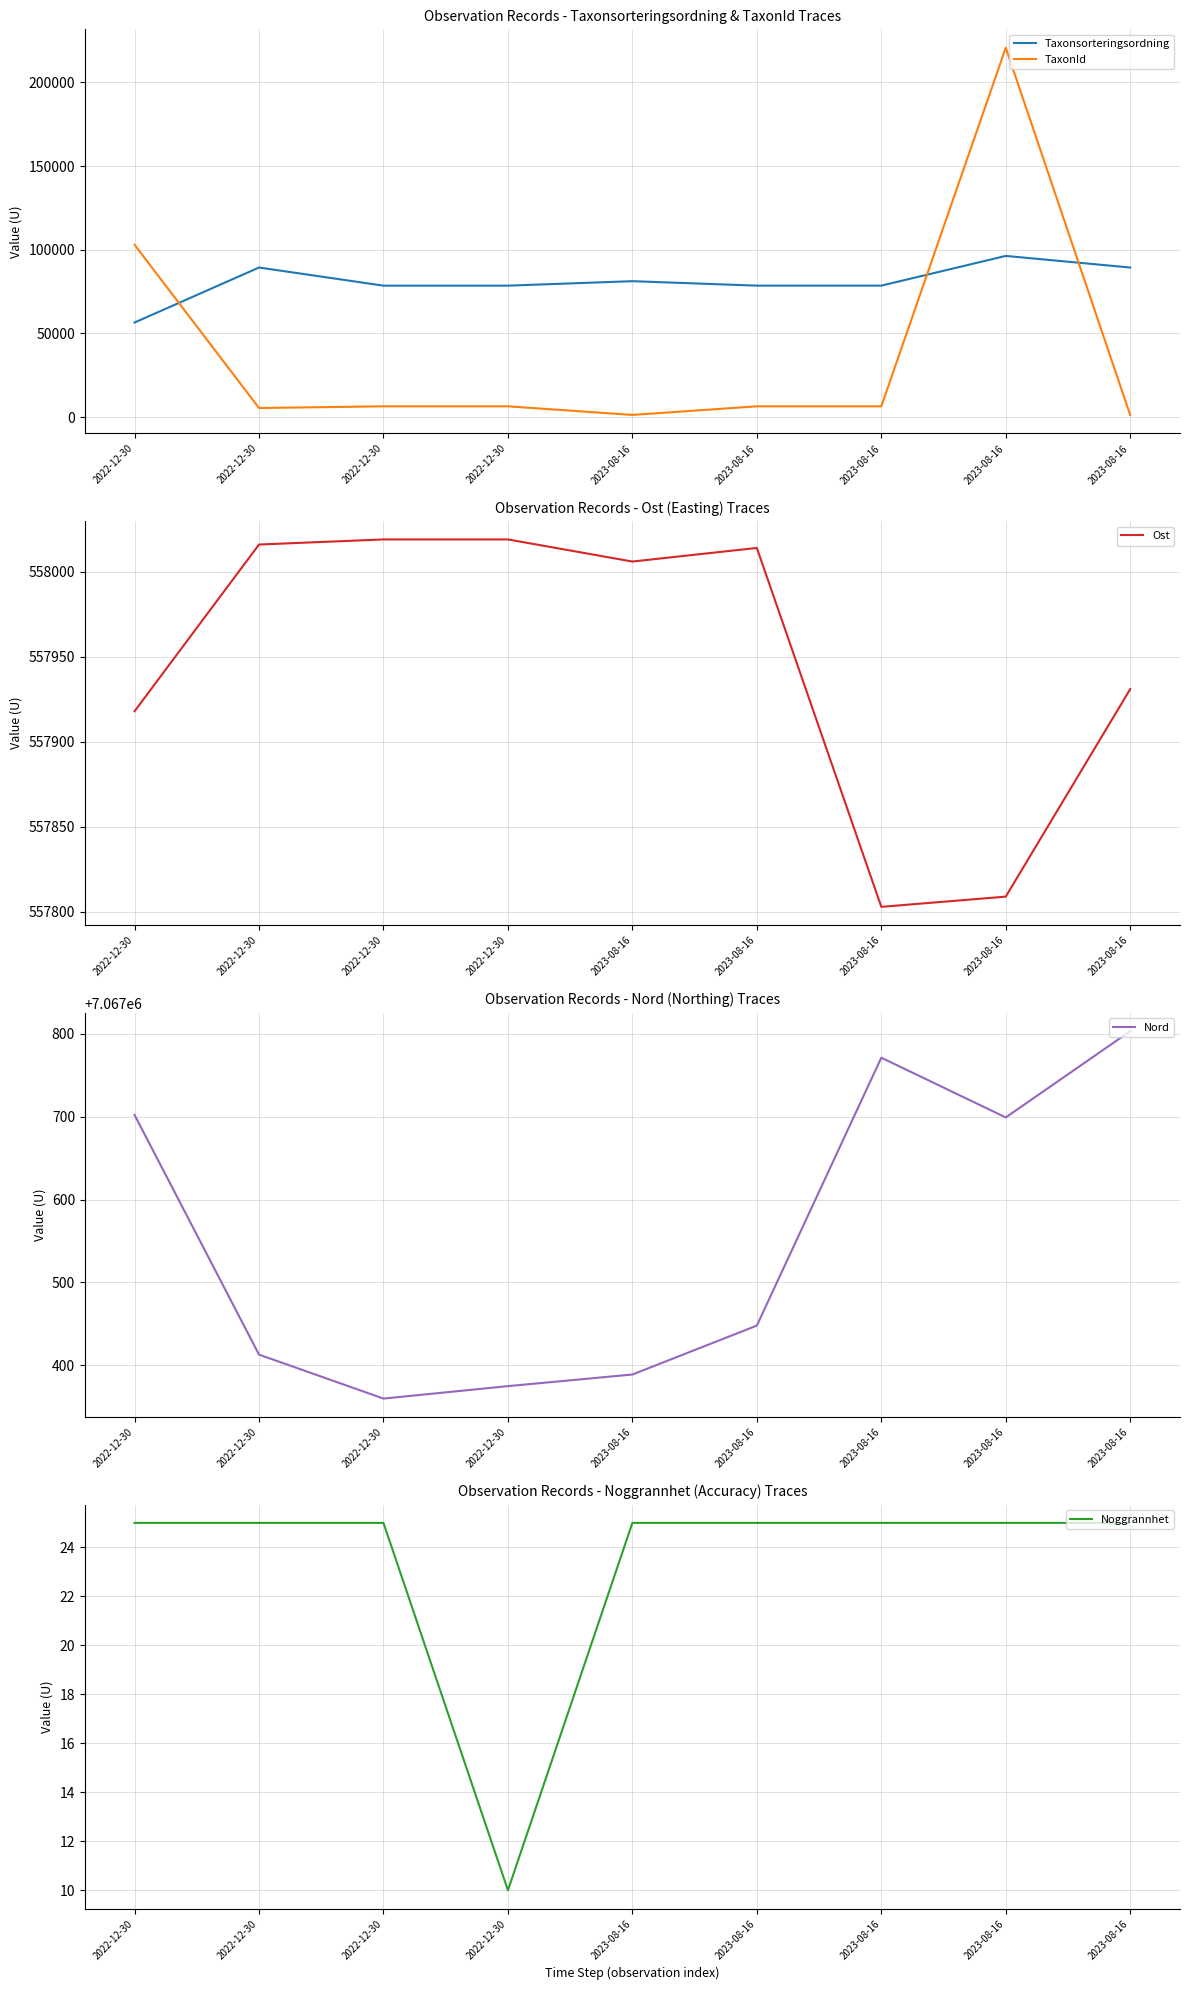

At which label does Nord first exceed 7067448?

2022-12-30